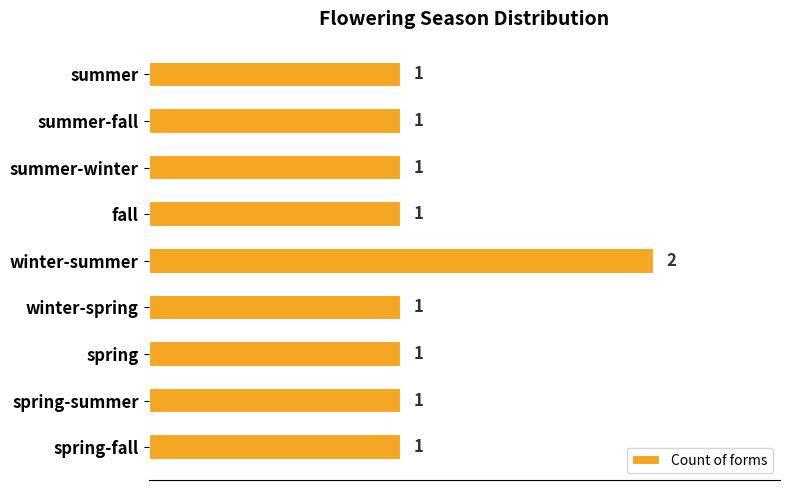

Are the bars grouped side by side (vs. stacked)?

No